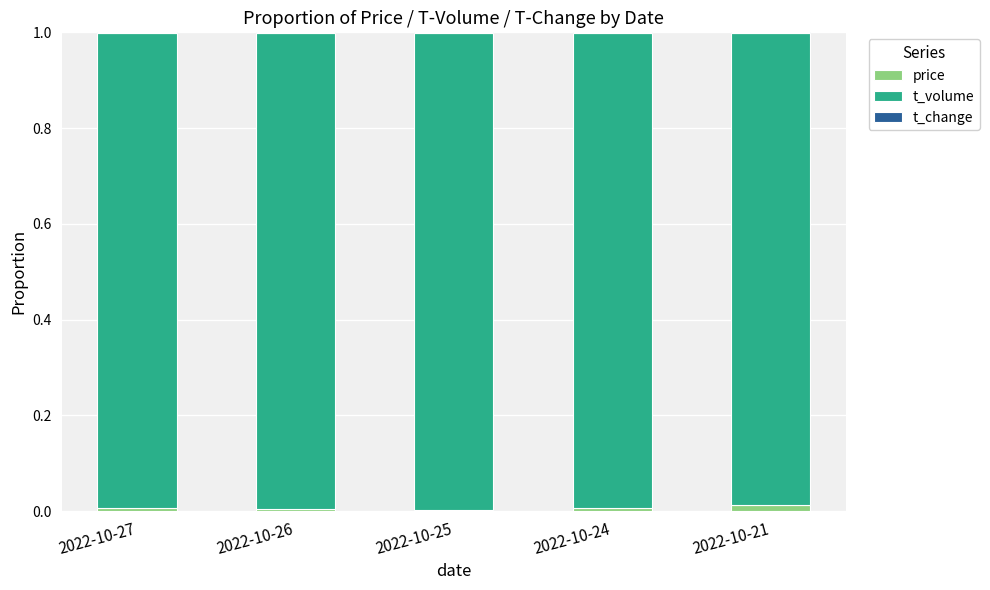

Are the bars grouped side by side (vs. stacked)?

No